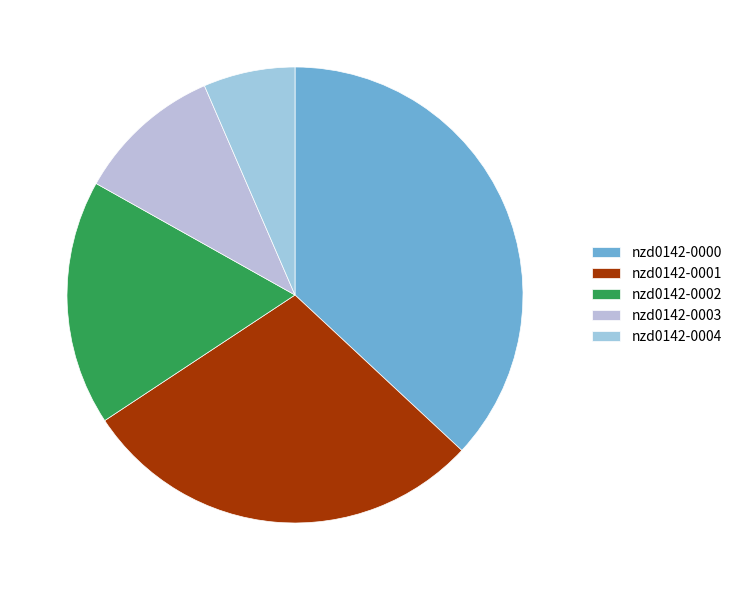

Which slice is the smallest?

nzd0142-0004